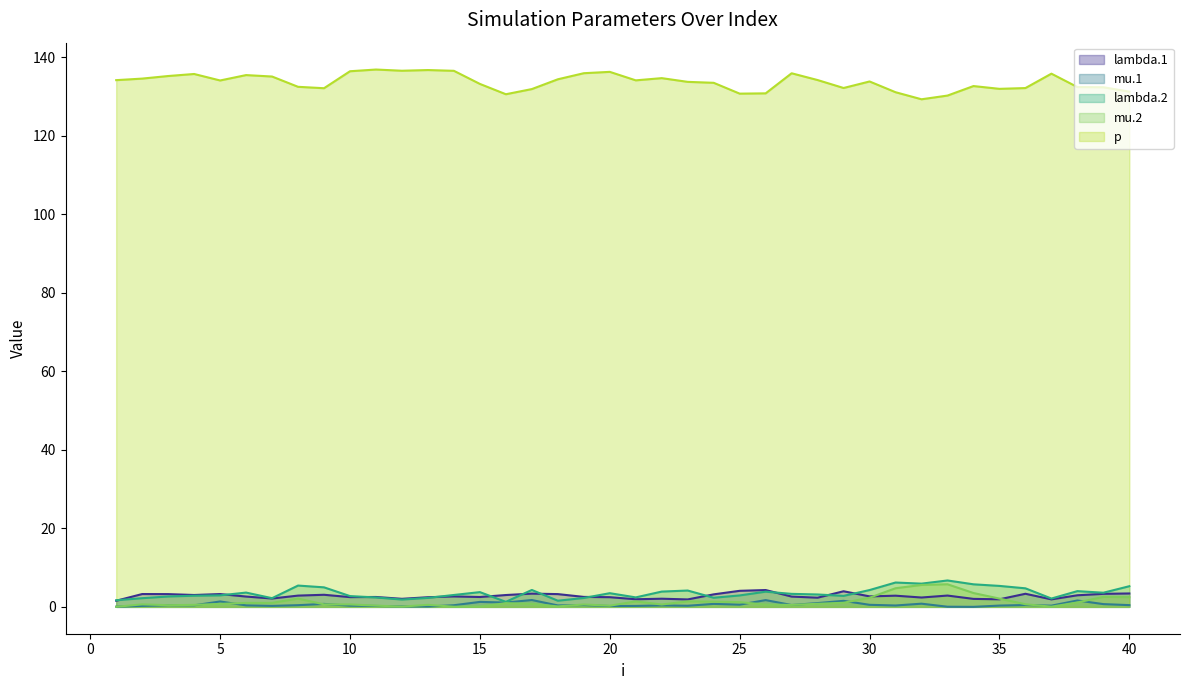

Does the chart have visible grid lines?

No